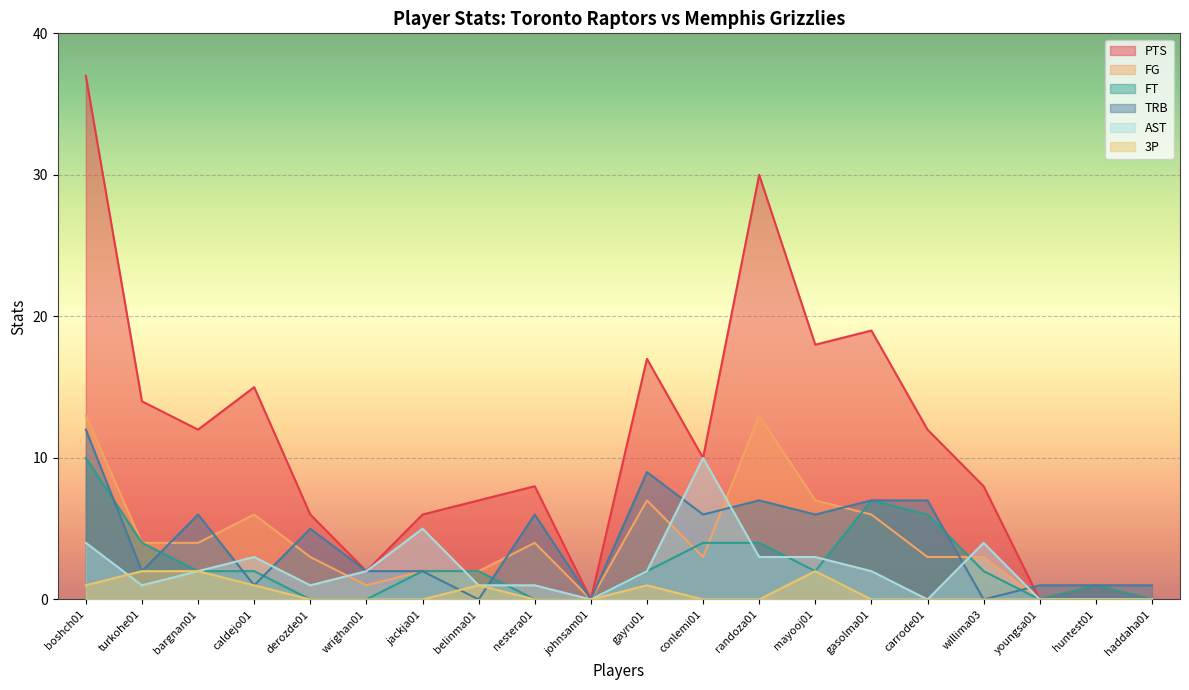

How many interior local peaks does the 3P series have?

3